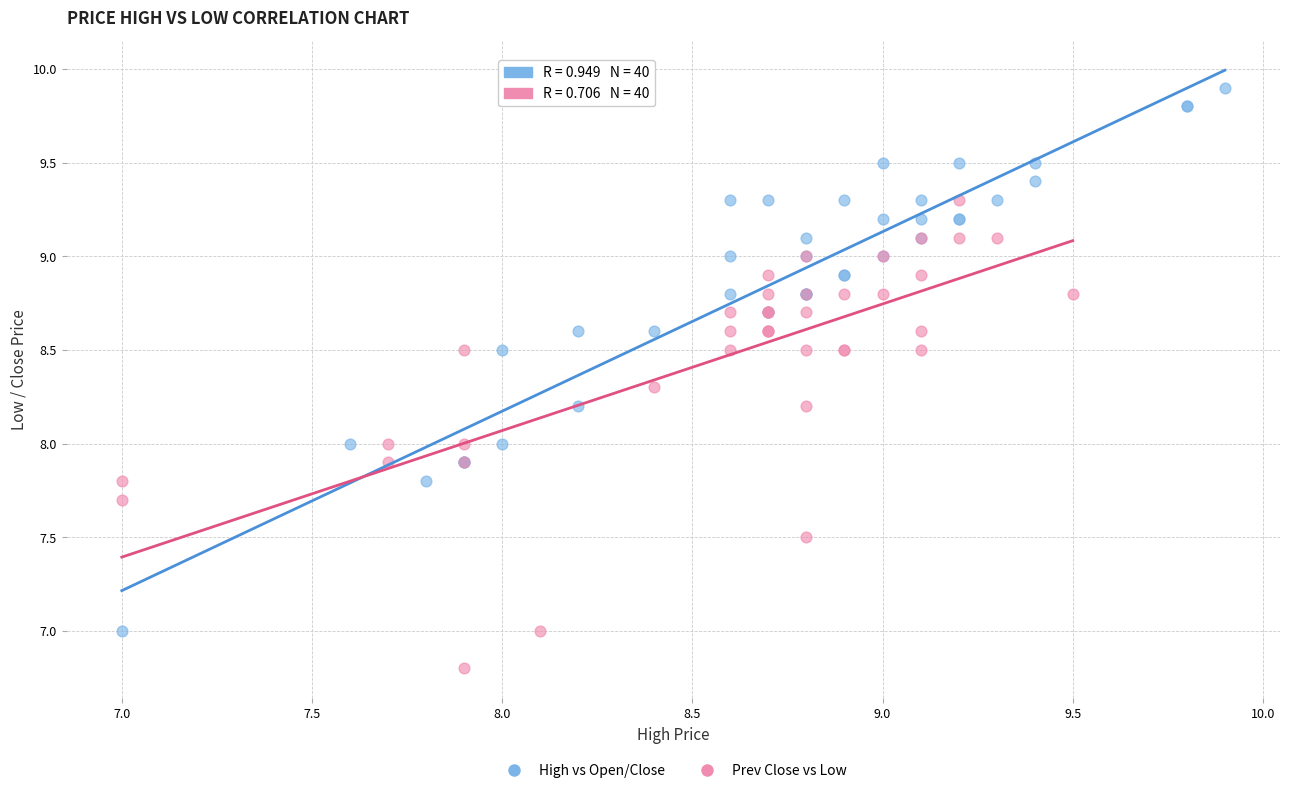

Which series contains the highest Y value?

High vs Open/Close